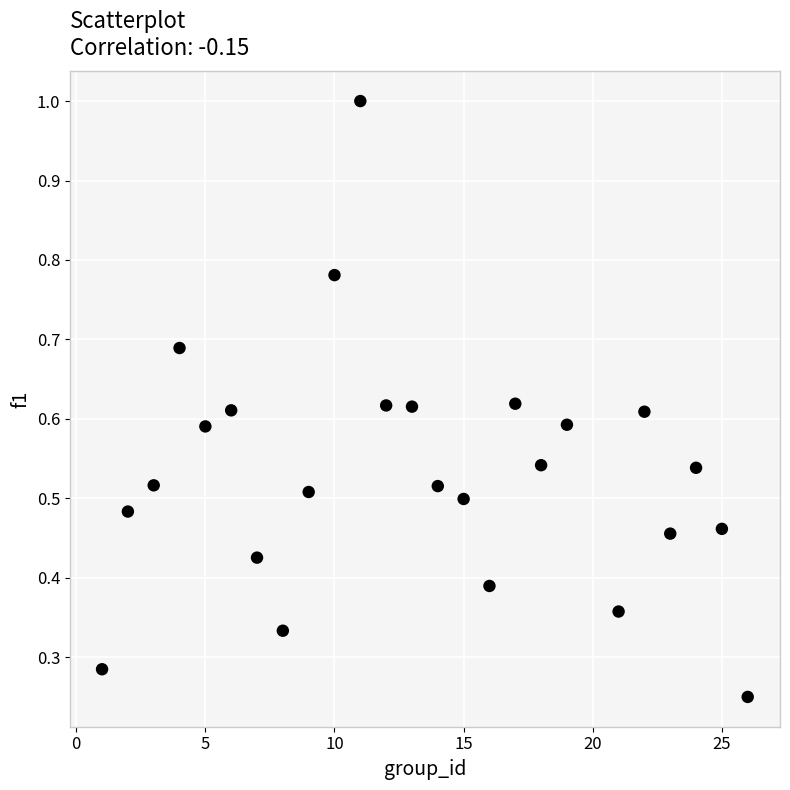

What is the range of X values (max minus min)?

25.0